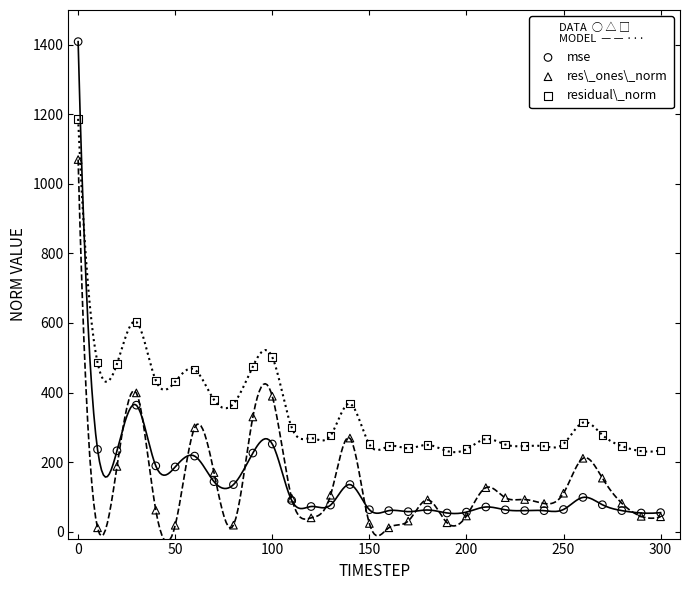

Which series reaches the maximum Y coordinate?

mse